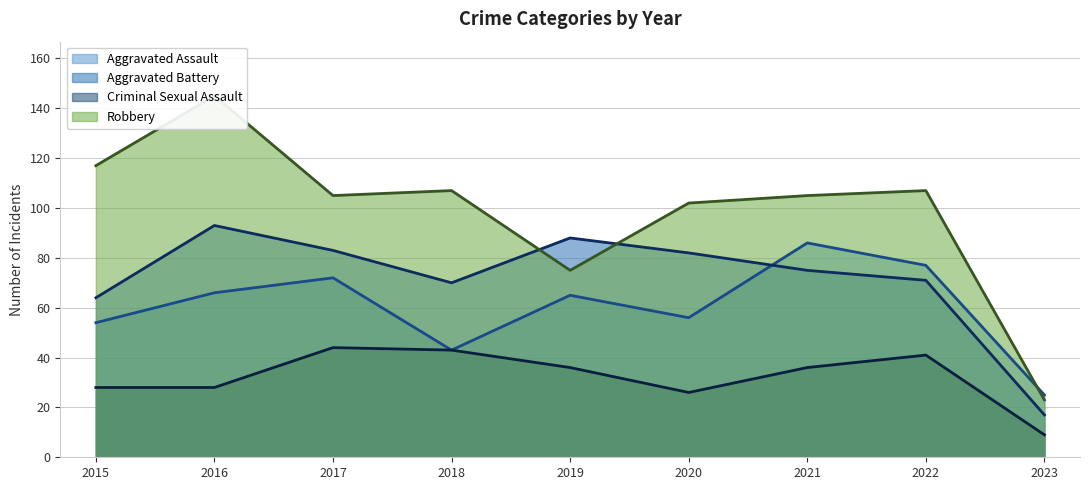

List the labels in order of Aggravated Assault (trend) value, largest first.

2021, 2022, 2017, 2016, 2019, 2020, 2015, 2018, 2023